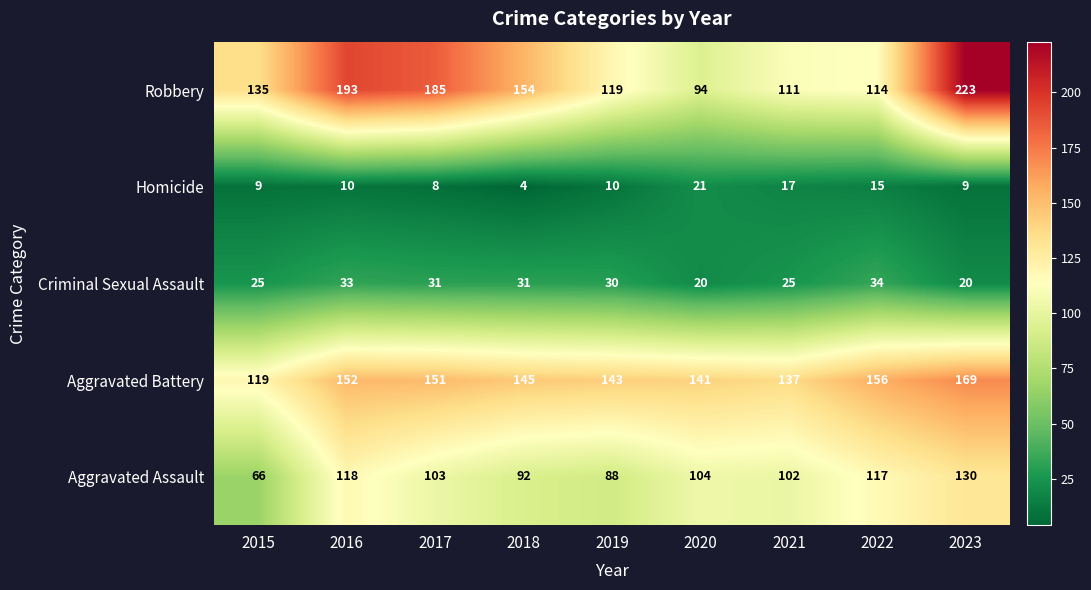

What is the approximate value of Robbery at 2022?

114